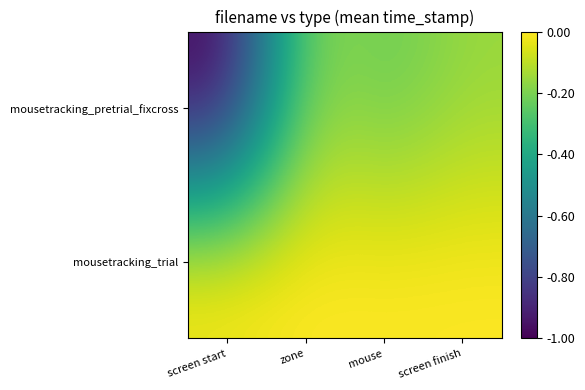

Which series has the largest range (max minus min)?

mousetracking_pretrial_fixcross